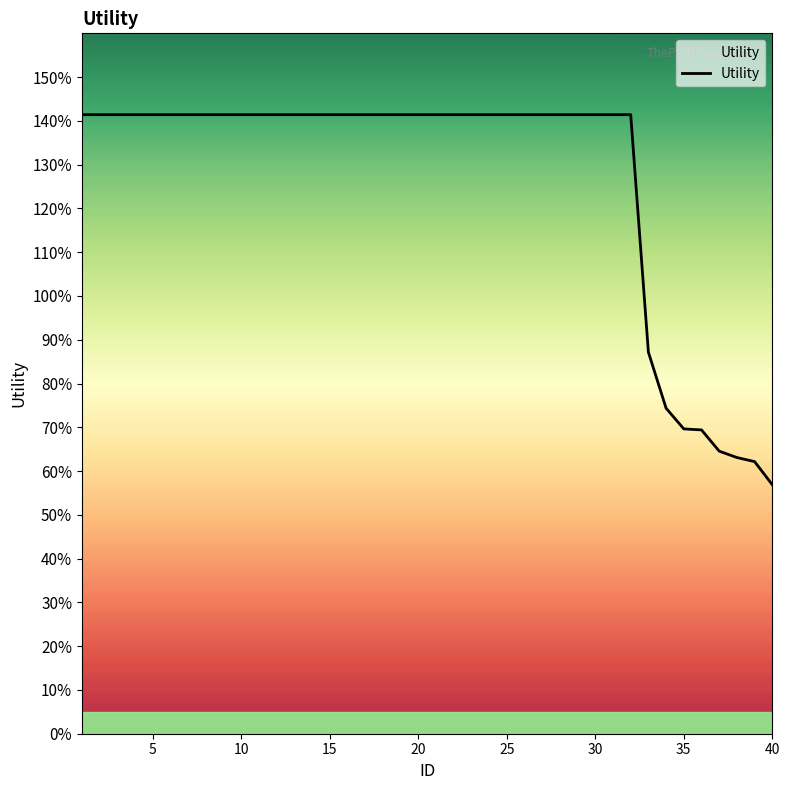

Is this an area chart (filled region under the line)?

Yes